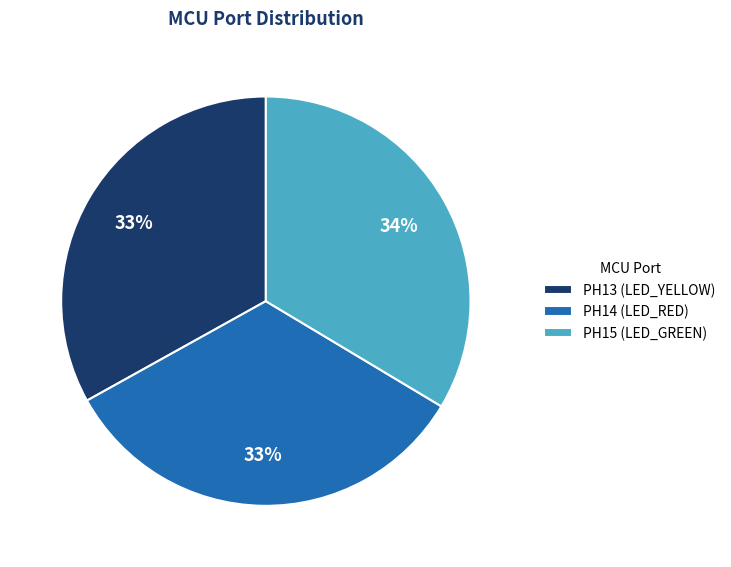

Combined, do PH13 (LED_YELLOW) and PH14 (LED_RED) account for over 50%?

Yes